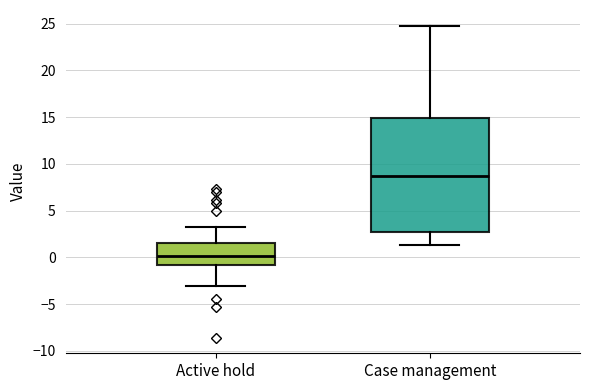

Which box has the lowest median line?

Active hold